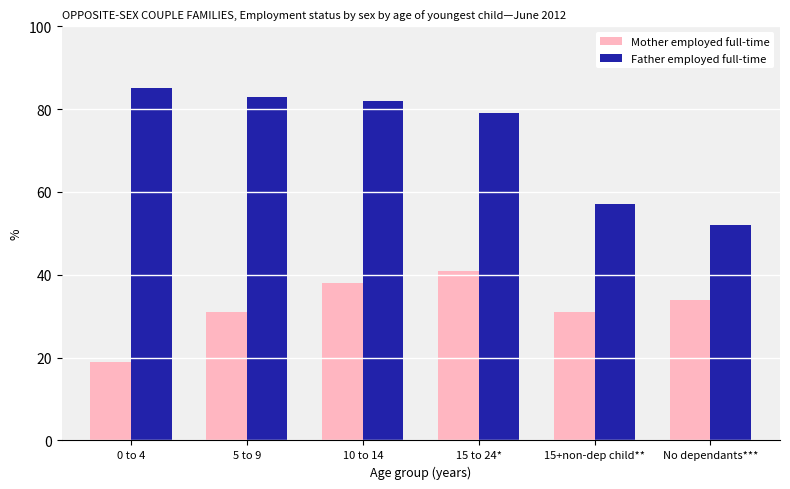

What is the label of the 1st bar from the right?

No dependants***